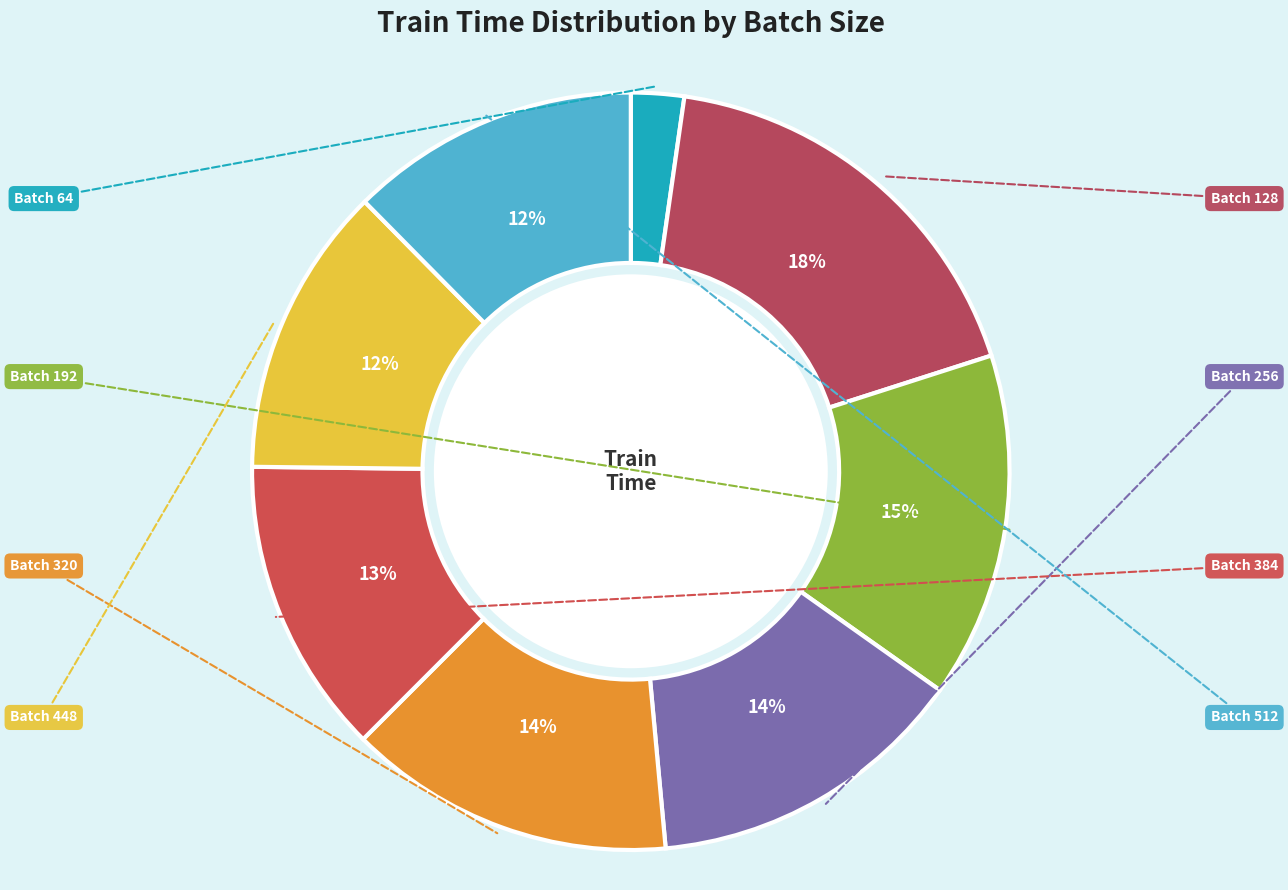

How many slices are in this pie chart?

8